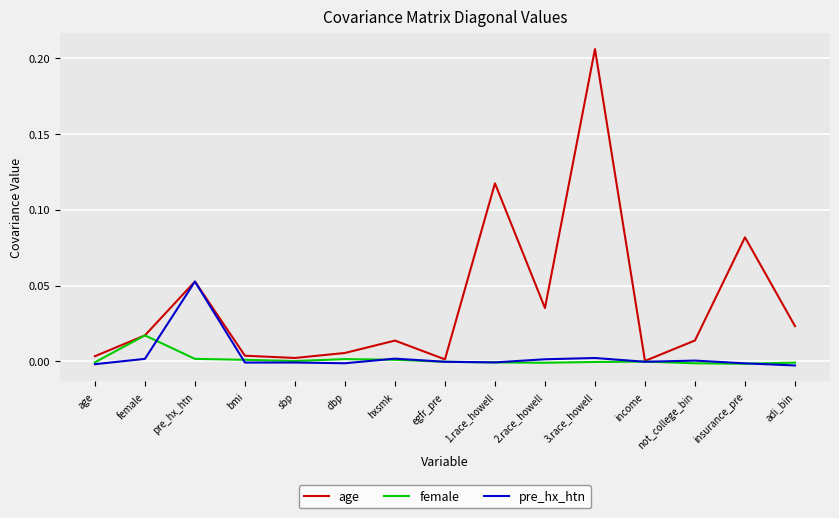

Is the value of female at female greater than the value of age at insurance_pre?

No